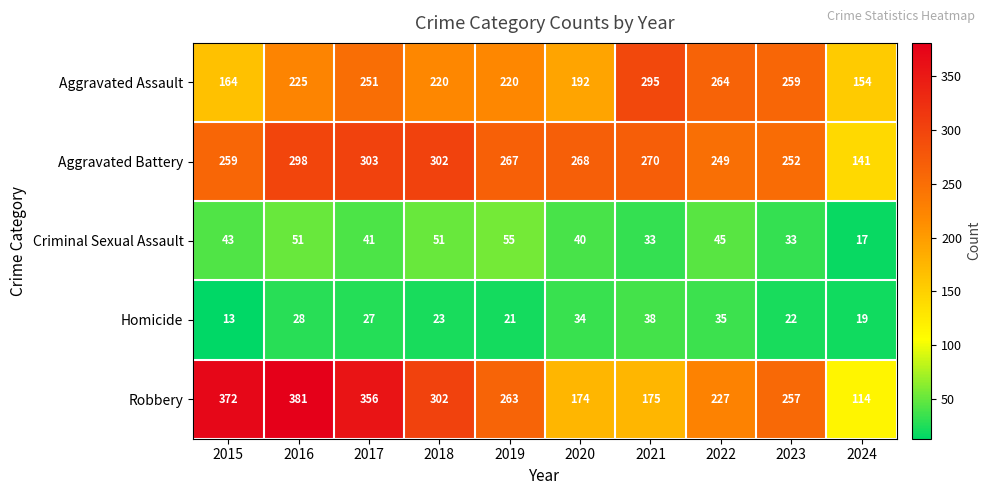

Read the Aggravated Assault value at 2022, to the nearest 50.

250